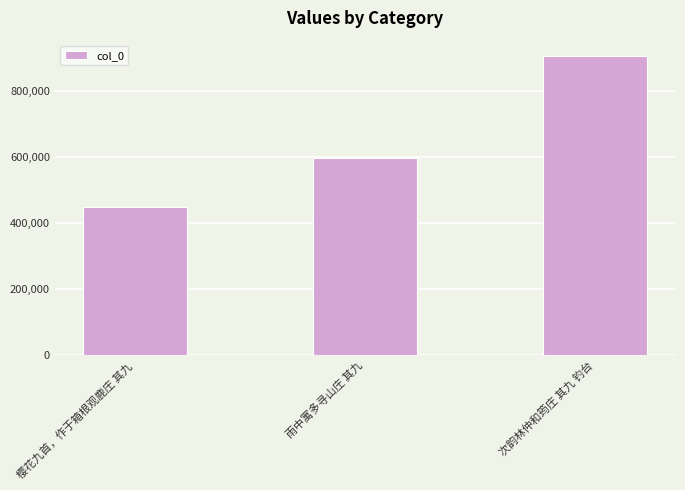

What is the label of the 1st bar from the right?

次韵林仲和筠庄 其九 钓台